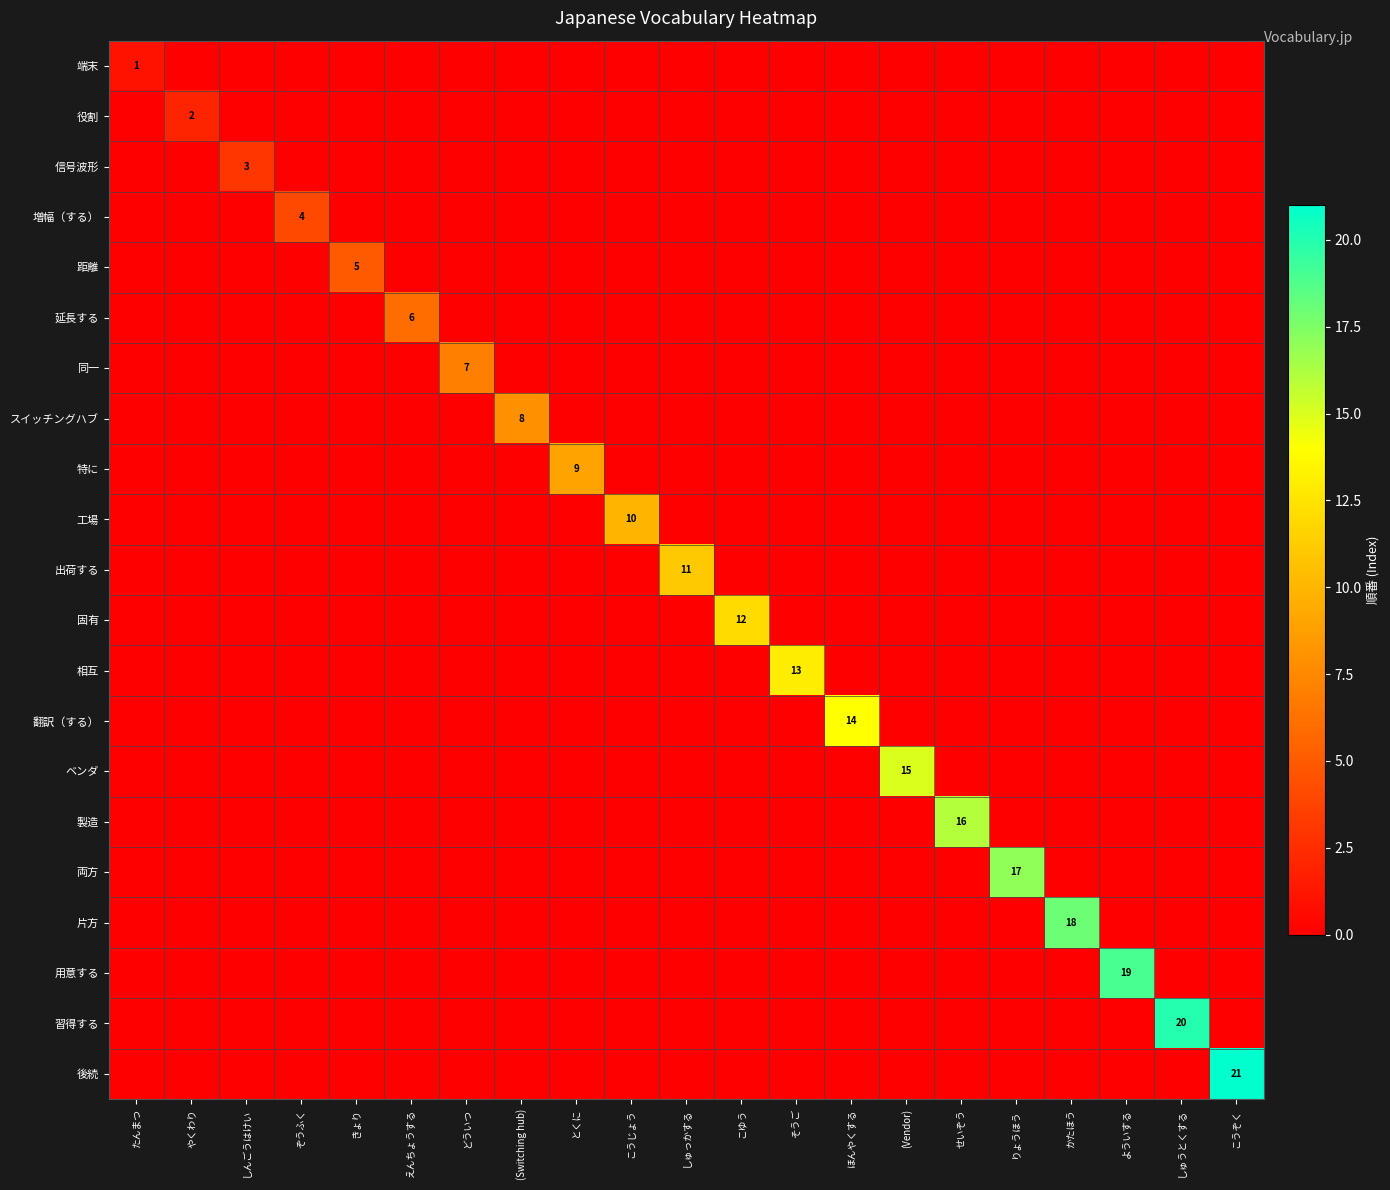

Is it true that 距離 equals 2 at きょり?

False